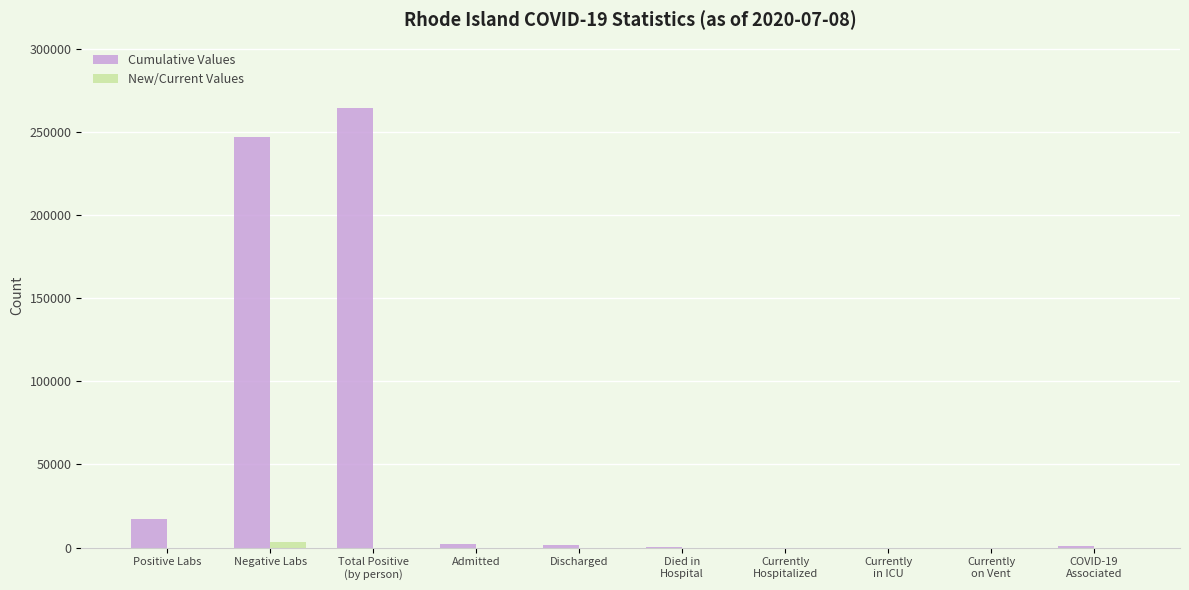

What is the maximum value shown in the chart?

264216